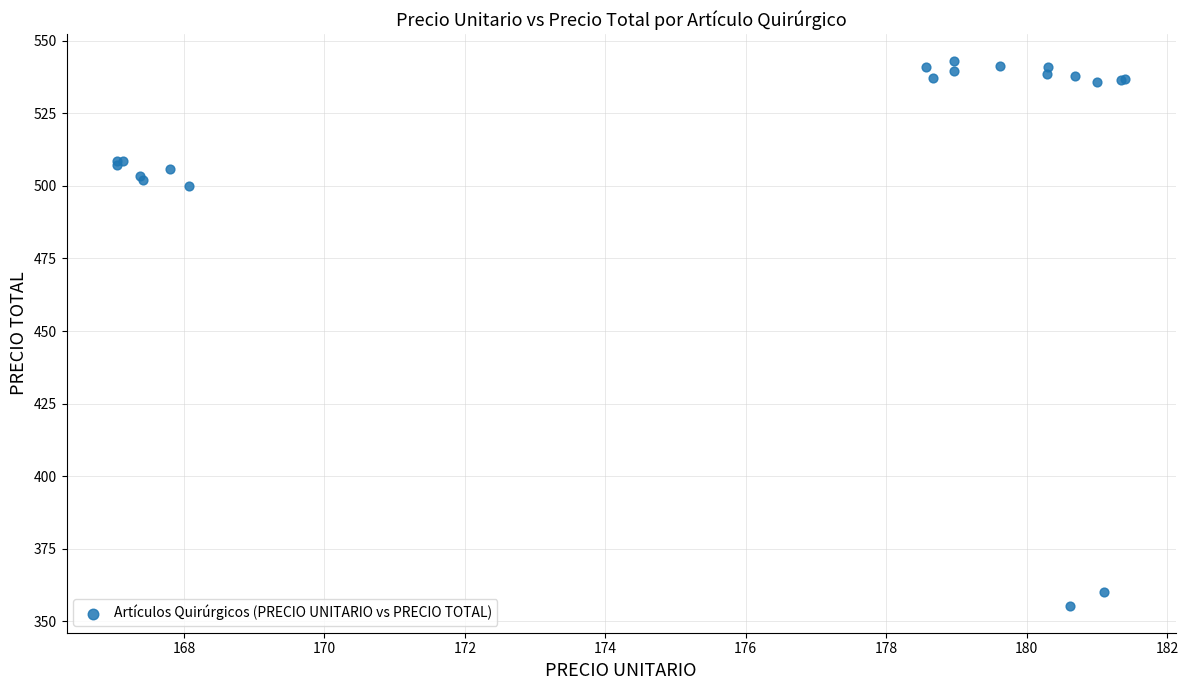

What Y value in the scatter plot is closest to 449?

500.0